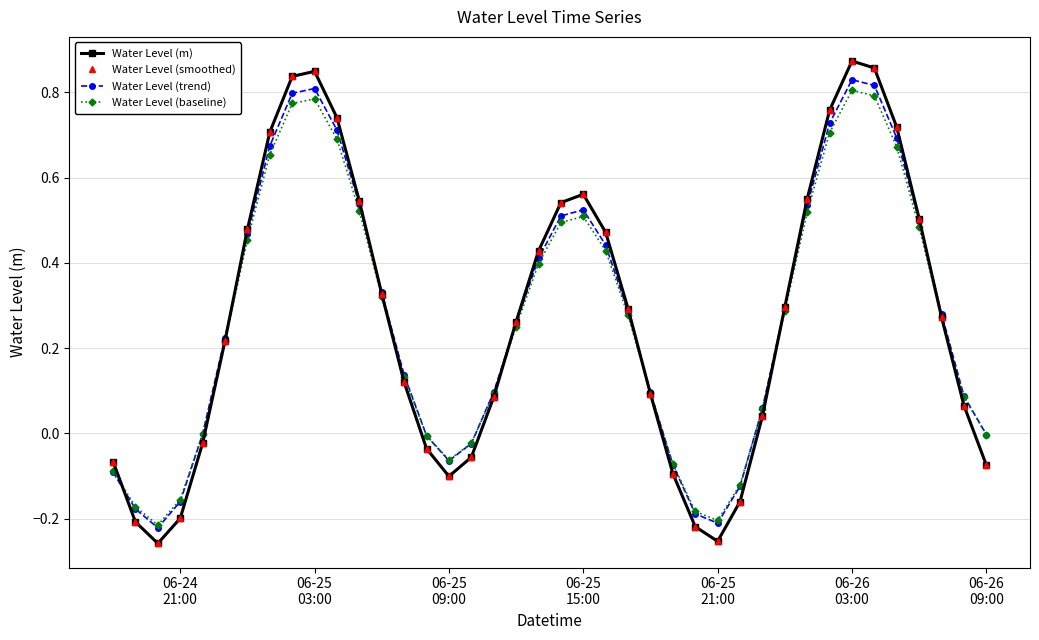

Does the chart have visible grid lines?

Yes